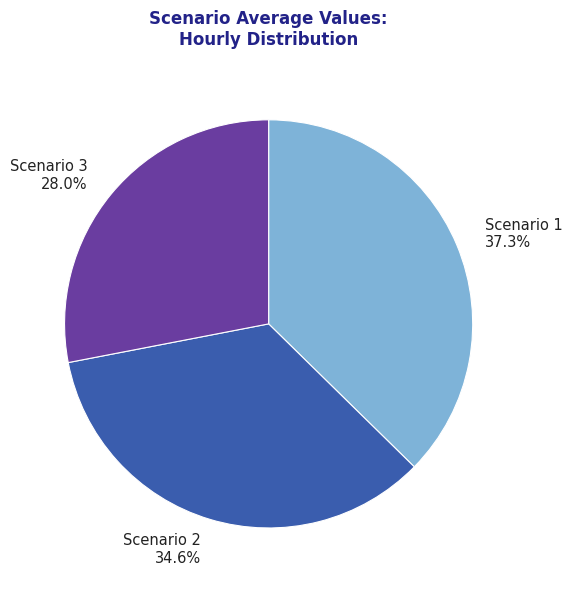

Between Scenario 1 and Scenario 2, which is larger?

Scenario 1